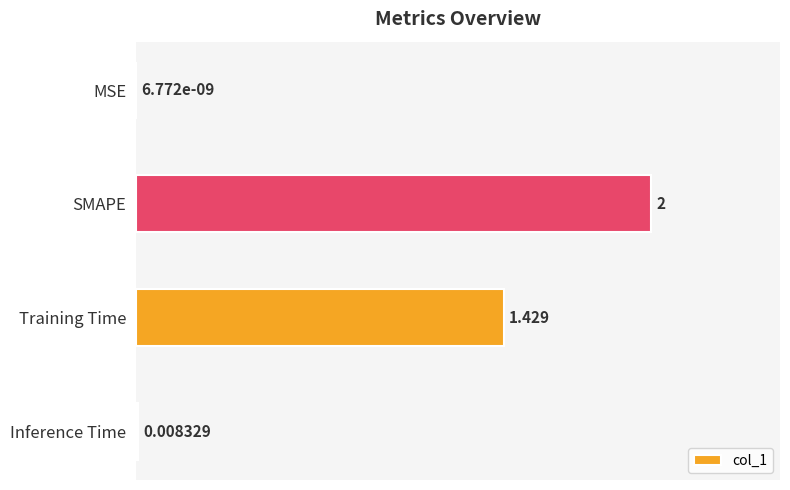

At which label is the value closest to 1?

Training Time